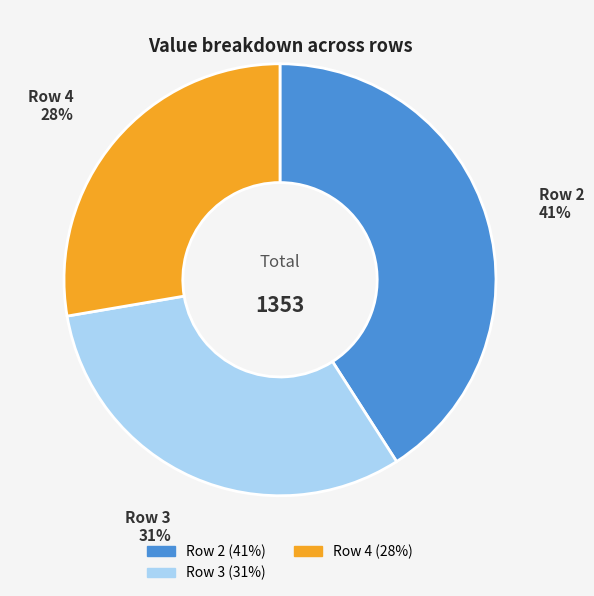

How many segments does this pie chart have?

3